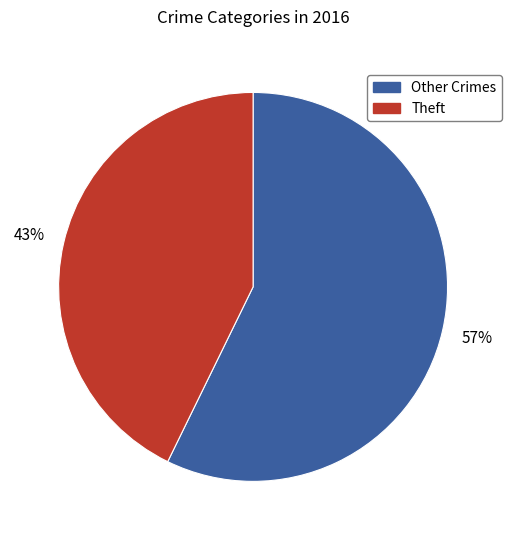

Is it true that Theft is 36% of the pie?

False